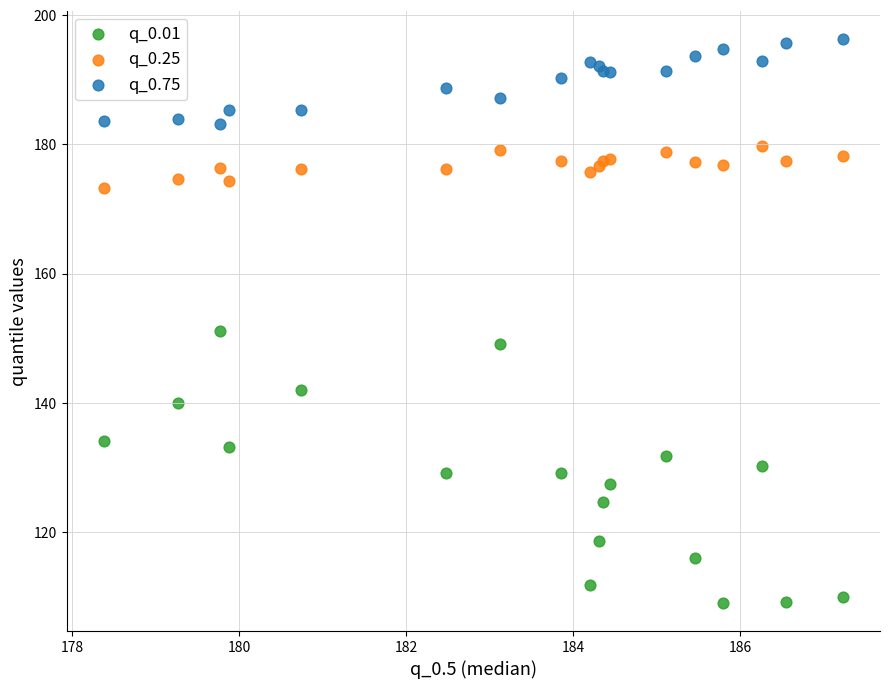

What are all the series names shown in the legend?

q_0.01, q_0.25, q_0.75